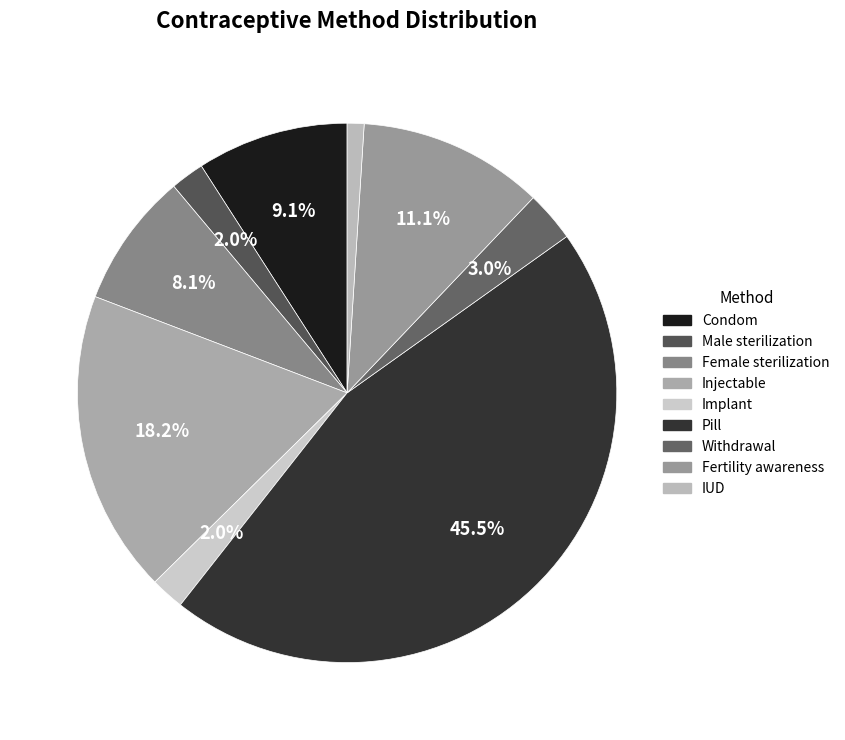

To the nearest percent, what portion does IUD represent?

1%